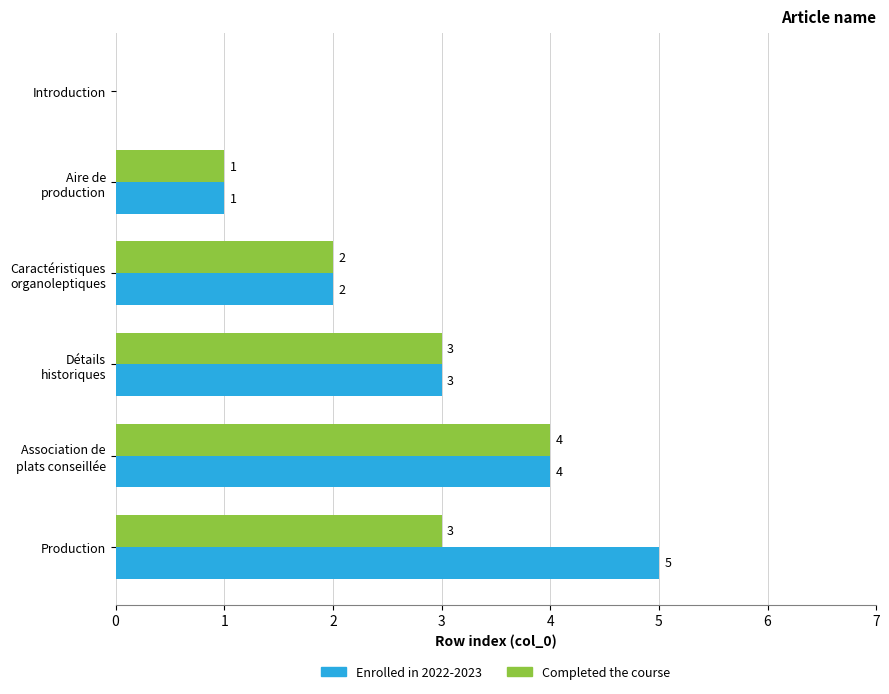

True or false: Enrolled in 2022-2023 has a value of 0 at Introduction.

True